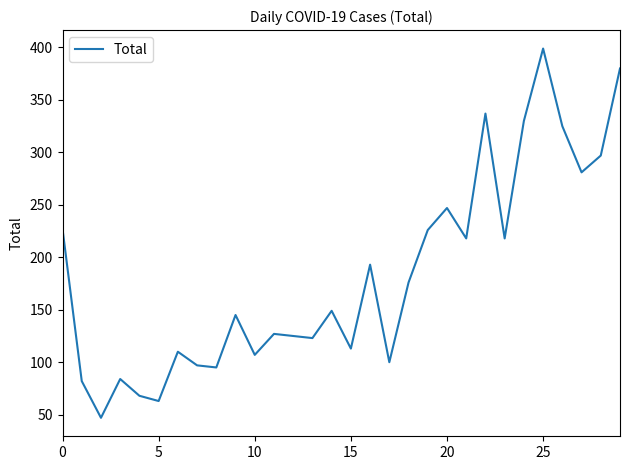

What is the greatest value displayed?

399